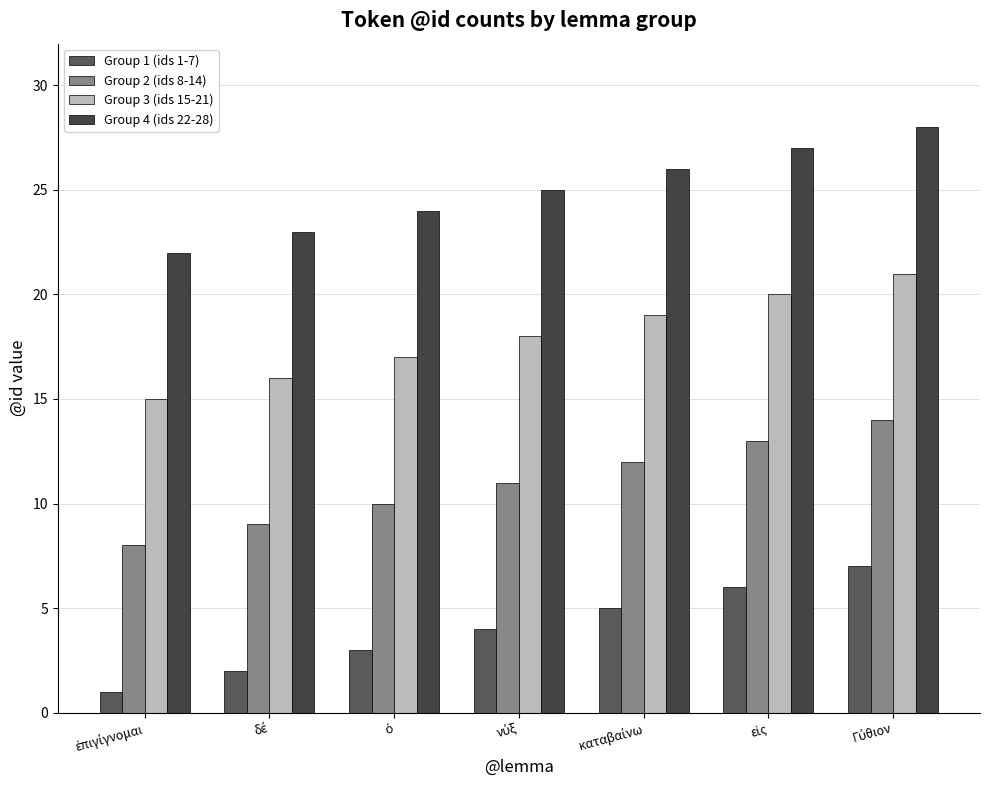

What is the value of the Group 4 (ids 22-28) bar at the 3rd from the left?

24